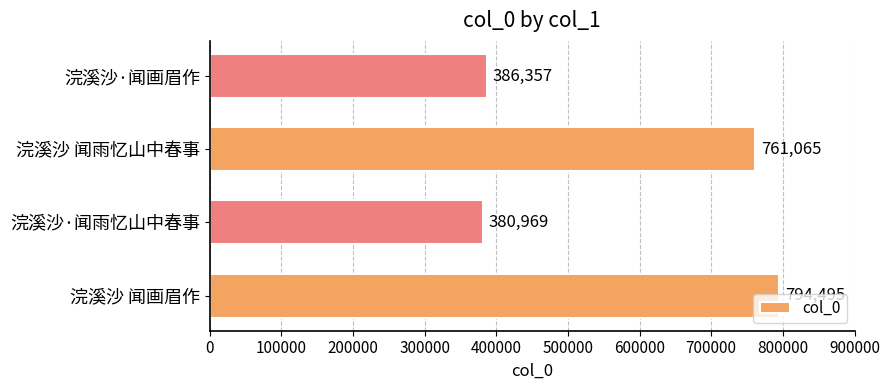

What is the difference between the maximum and minimum values?

413526